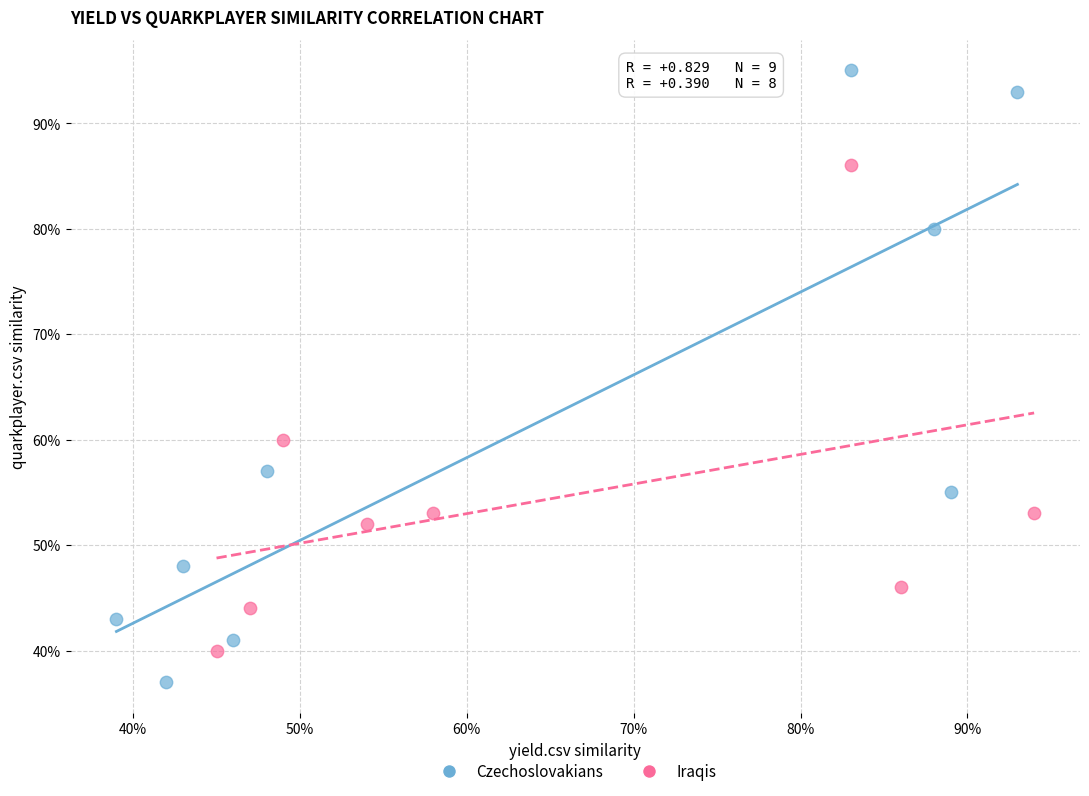

Which series has the largest Y range (max minus min)?

Czechoslovakians